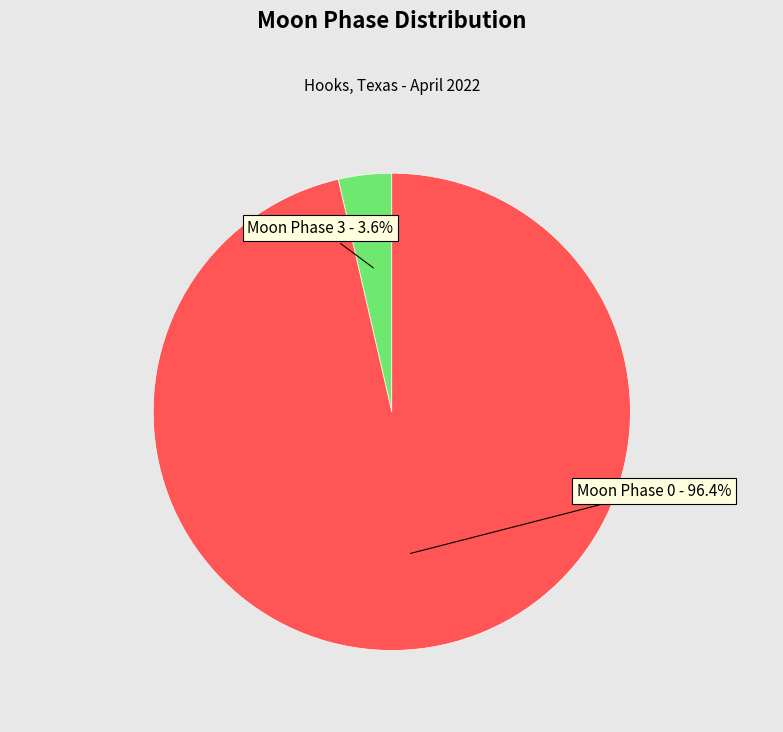

To the nearest percent, what is the difference between the largest and smallest slice percentages?

100%